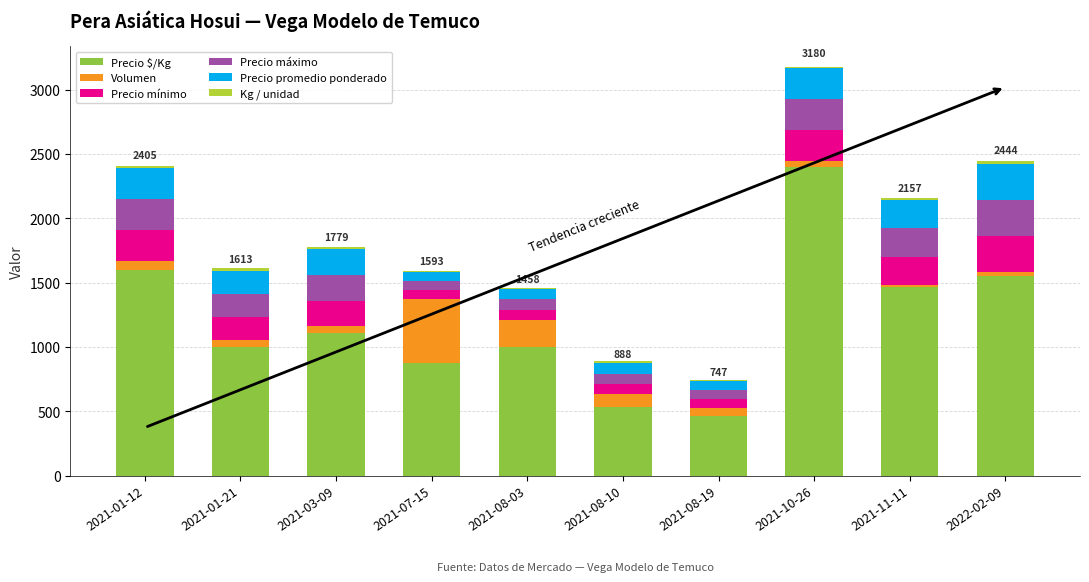

What is the sum of all Precio $/Kg values?

12009